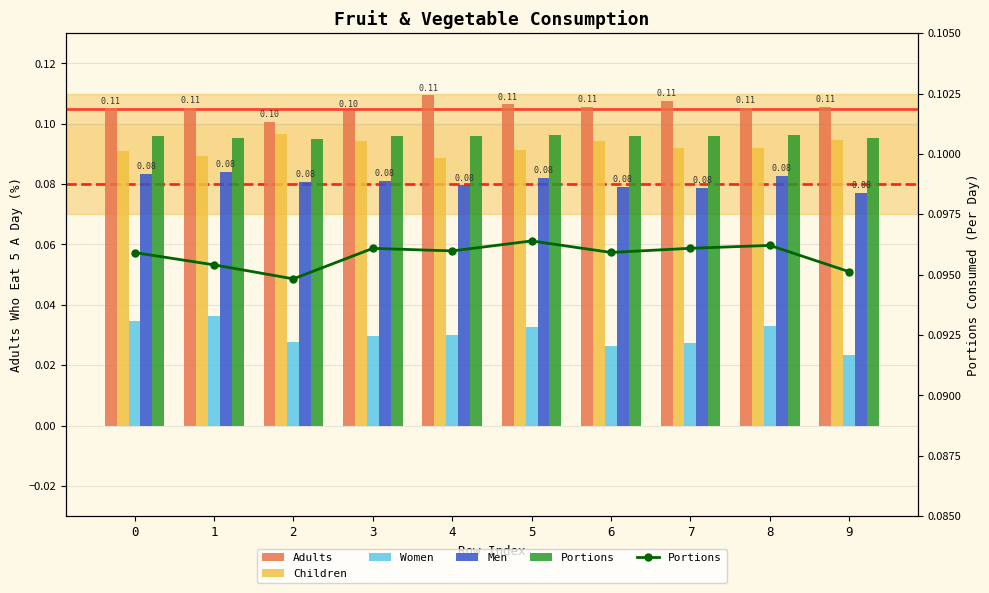

At which label does Women reach its peak?

1